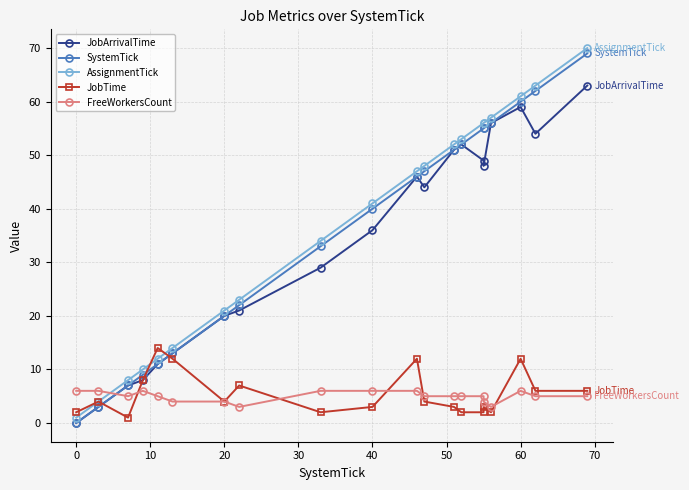

What is the value of the SystemTick point at the 3rd from the left?

7